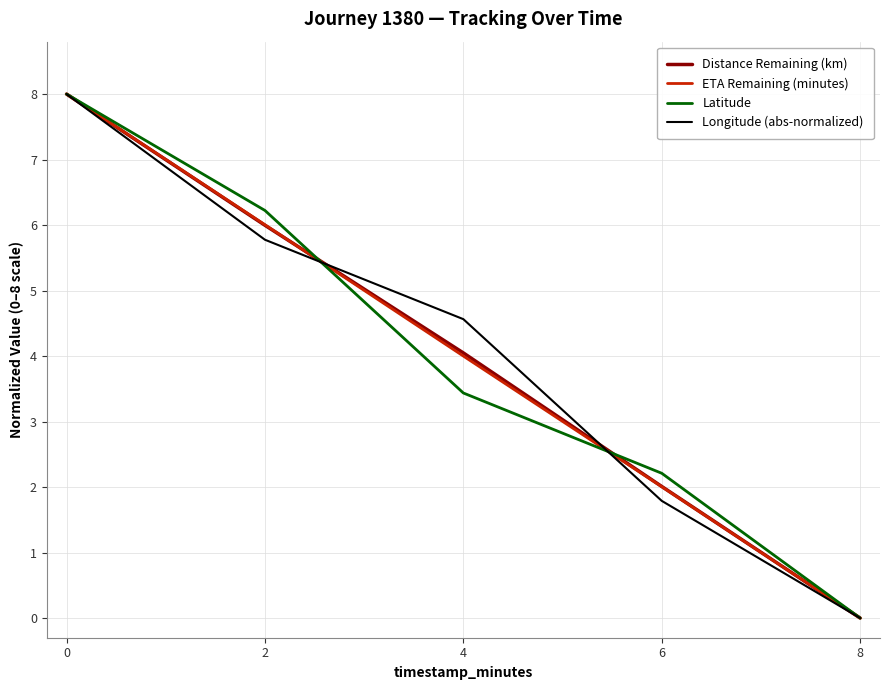

What is the highest value of the Latitude series?

8.0